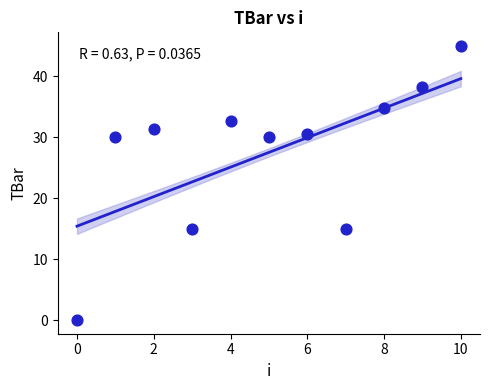

What is the range of Y values (max minus min)?

45.0